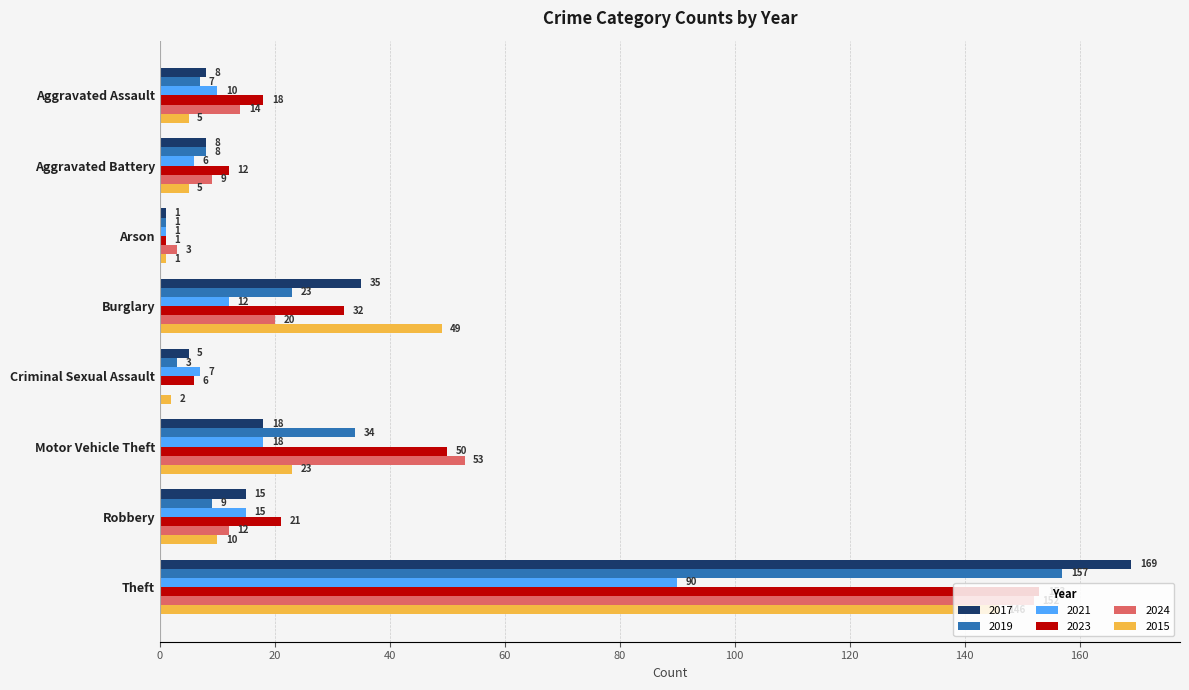

What is the approximate value of 2015 at Theft, to the nearest 5?

145